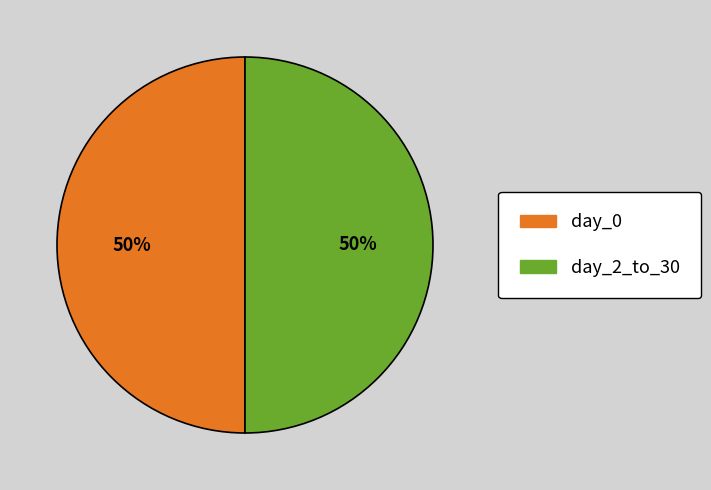

Approximately how many times larger is the value at day_2_to_30 compared to day_0?

1.0